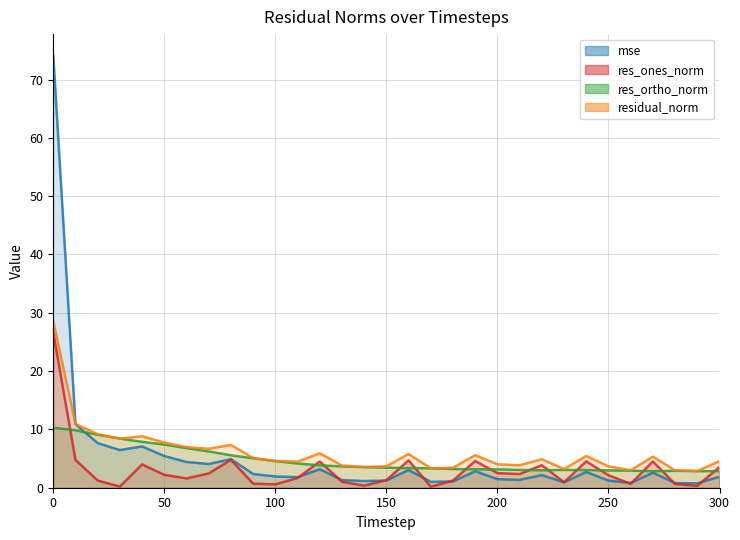

What is the sum of the residual_norm values at 210 and 50?

11.6